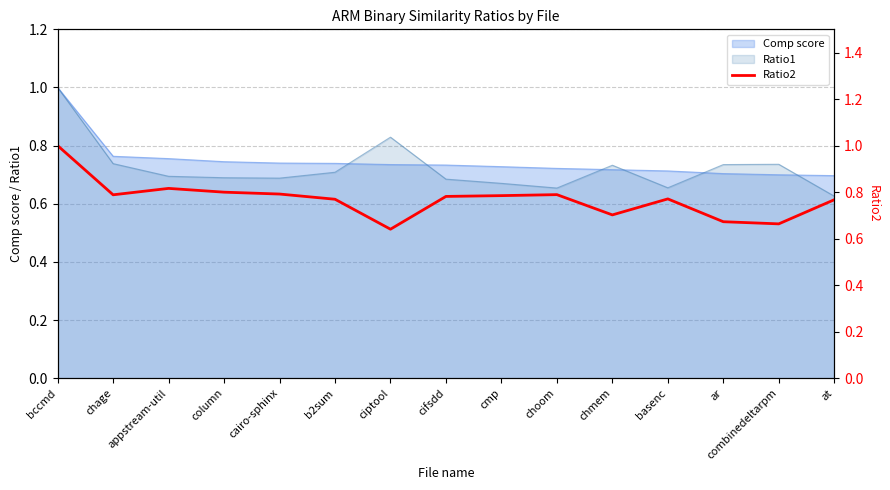

True or false: there are more than 1 points higher than both neighbors.

True